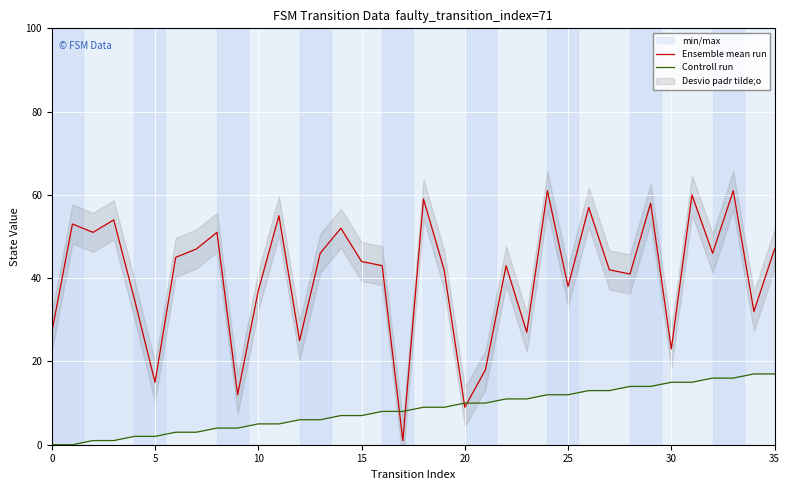

What is the maximum value for Controll run?

17